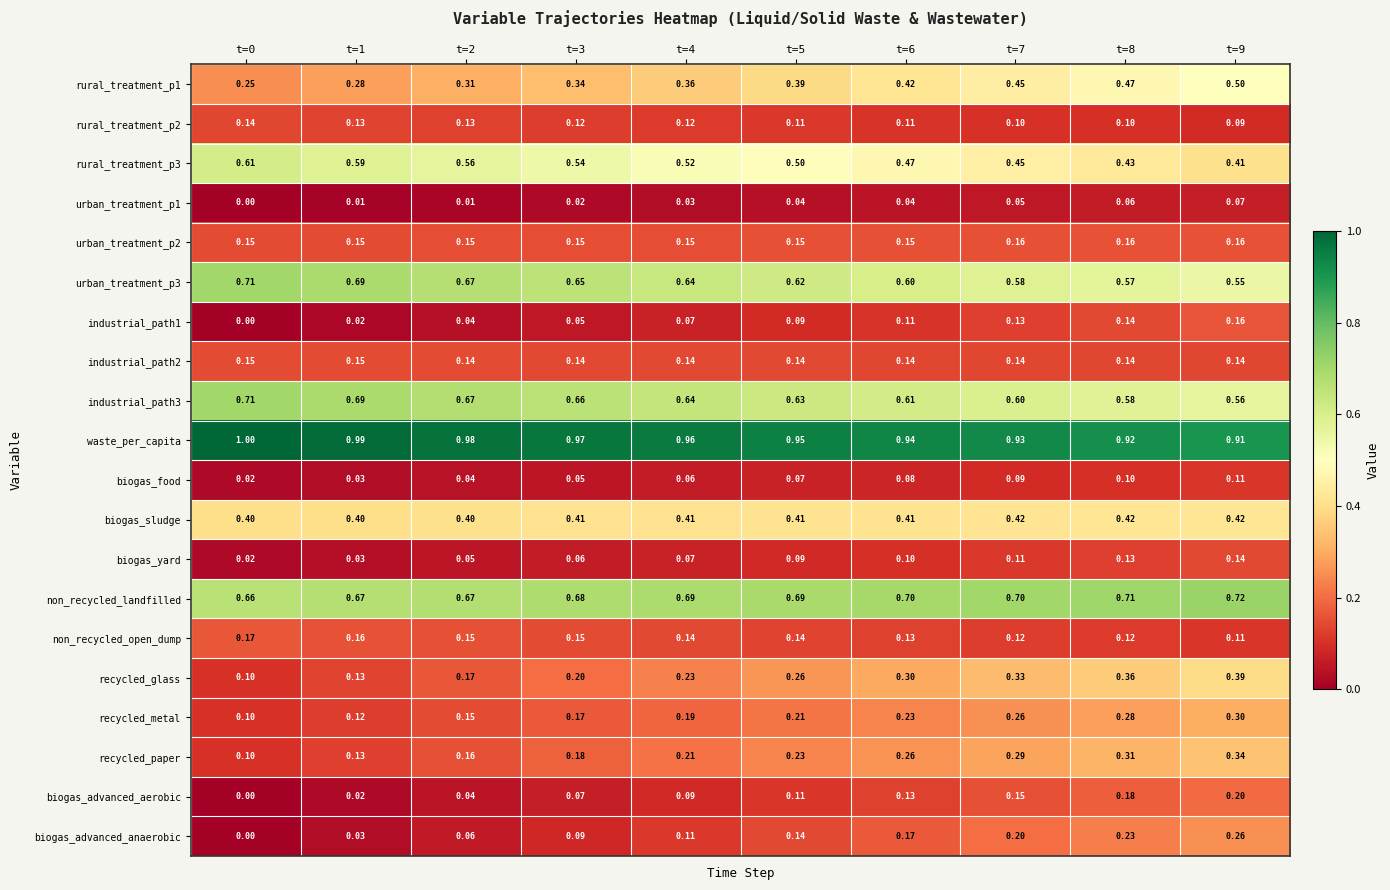

Between t=3 and t=5, which series saw the biggest shift?

recycled_glass